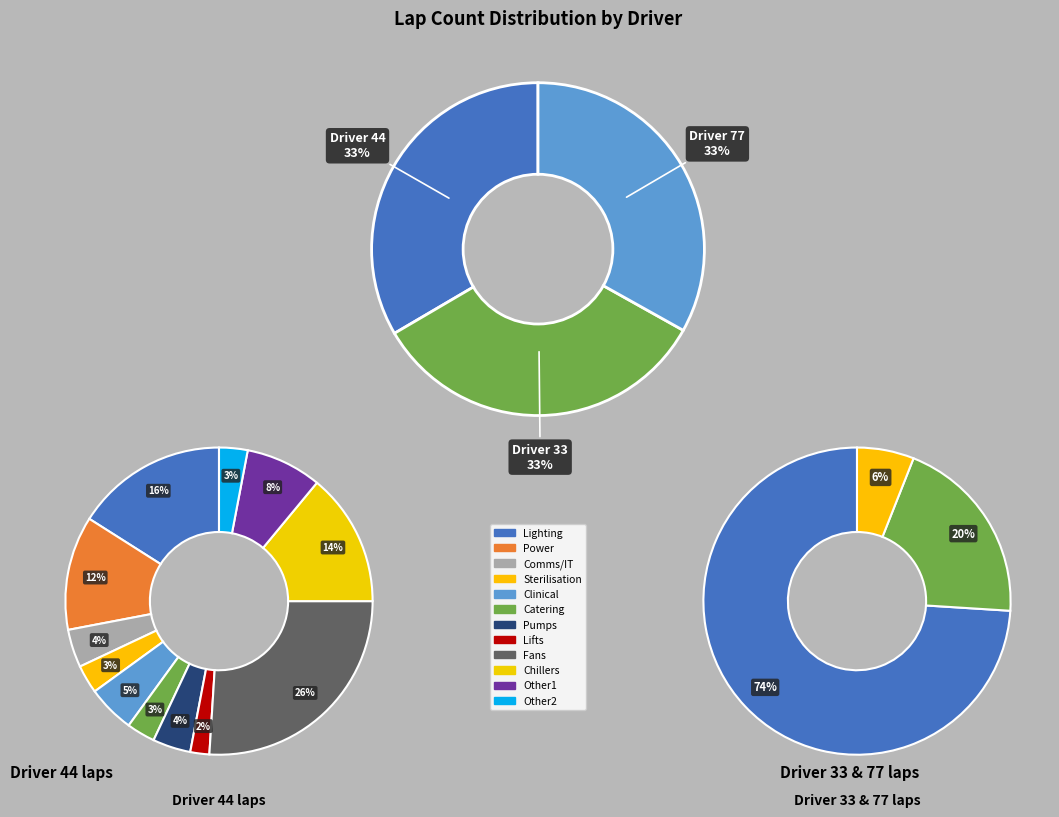

What portion of the pie excludes 33?

66.6%